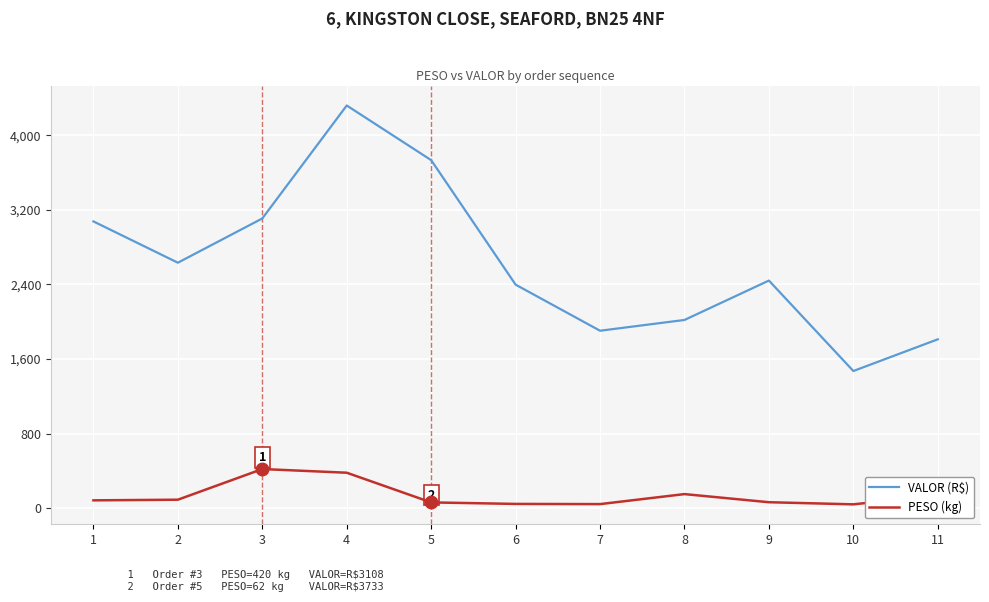

How many interior local peaks does the VALOR (R$) series have?

2